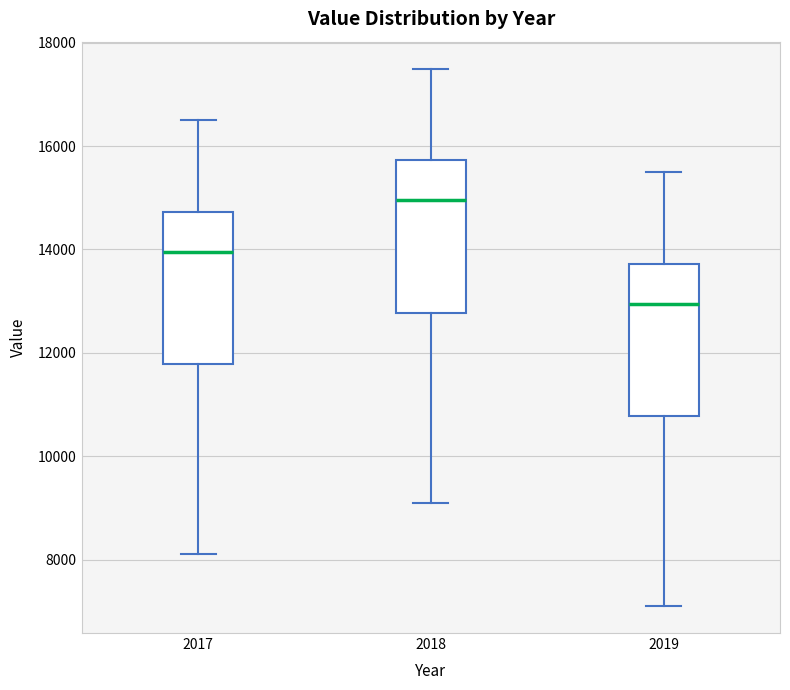

Reading left to right, transcribe this box plot: for each box, give where its median line is, the range the box spans, and where its two whiskers end, as read against the y-axis. The values are not printed on the chart, so give them approximately, as read against the axis.

2017: median 14000, box 11800 to 14800, whiskers 8200 to 16600
2018: median 15000, box 12800 to 15800, whiskers 9200 to 17600
2019: median 13000, box 10800 to 13800, whiskers 7200 to 15600